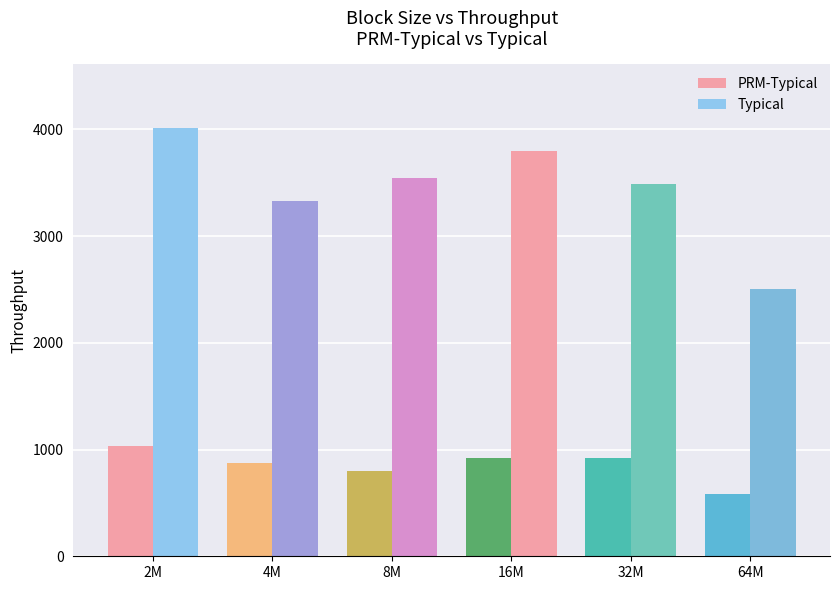

True or false: Typical has a value of 4968.5 at 8M.

False